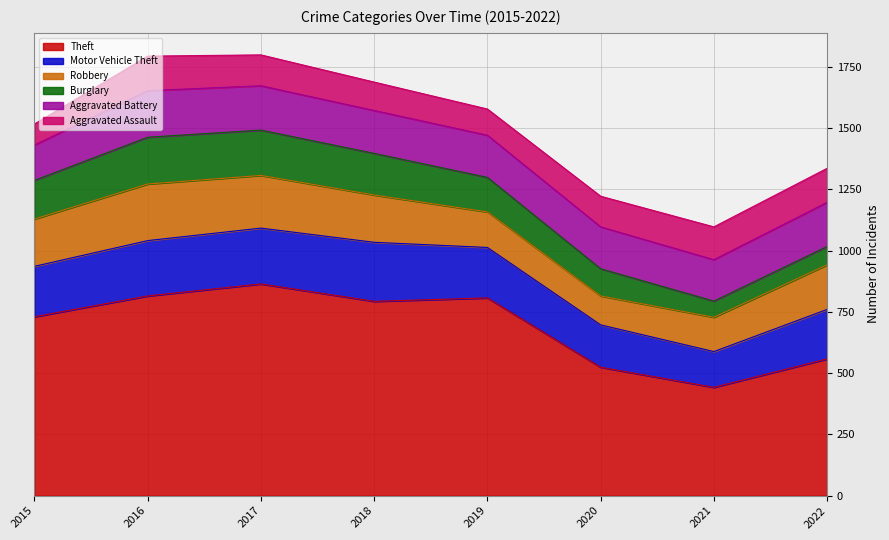

Reading left to right, what are all the values shown in this chart?

Theft: 2015=730	2016=815	2017=864	2018=793	2019=807	2020=524	2021=442	2022=558
Motor Vehicle Theft: 2015=206	2016=226	2017=228	2018=241	2019=206	2020=173	2021=146	2022=202
Robbery: 2015=193	2016=231	2017=215	2018=193	2019=145	2020=118	2021=140	2022=182
Burglary: 2015=158	2016=191	2017=185	2018=170	2019=141	2020=111	2021=66	2022=75
Aggravated Battery: 2015=144	2016=190	2017=181	2018=175	2019=172	2020=171	2021=169	2022=180
Aggravated Assault: 2015=86	2016=141	2017=126	2018=116	2019=107	2020=125	2021=134	2022=139